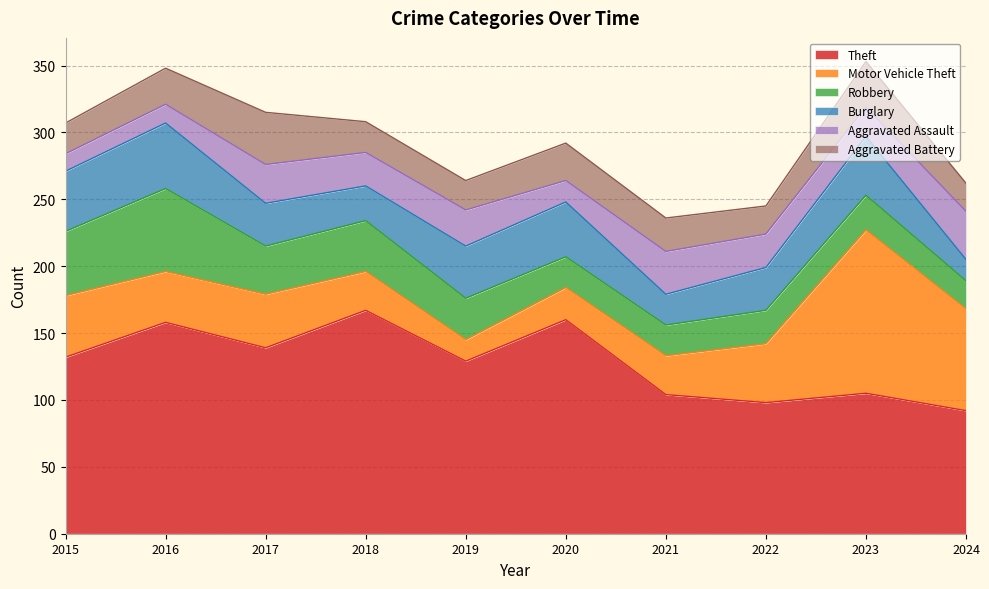

Which category has the lowest value in the Aggravated Battery series?

2022